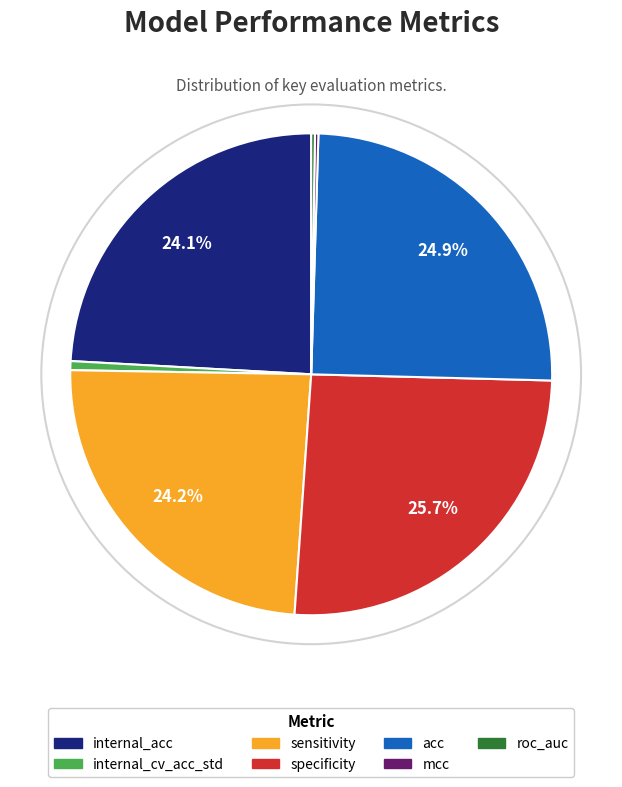

To the nearest percent, what percentage of the pie is internal_cv_acc_std?

1%